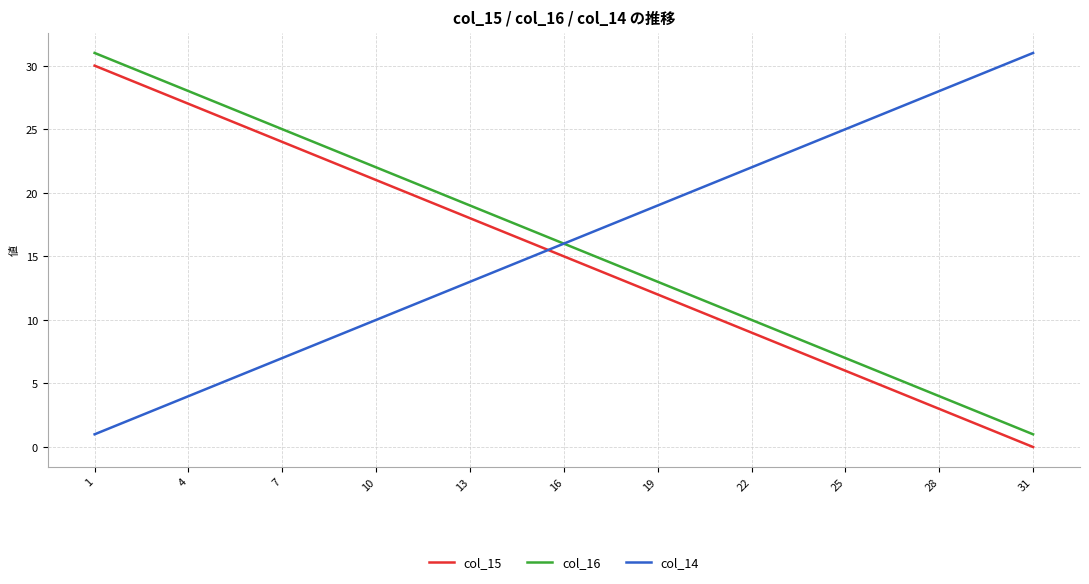

True or false: col_15 and col_14 intersect in this chart.

True